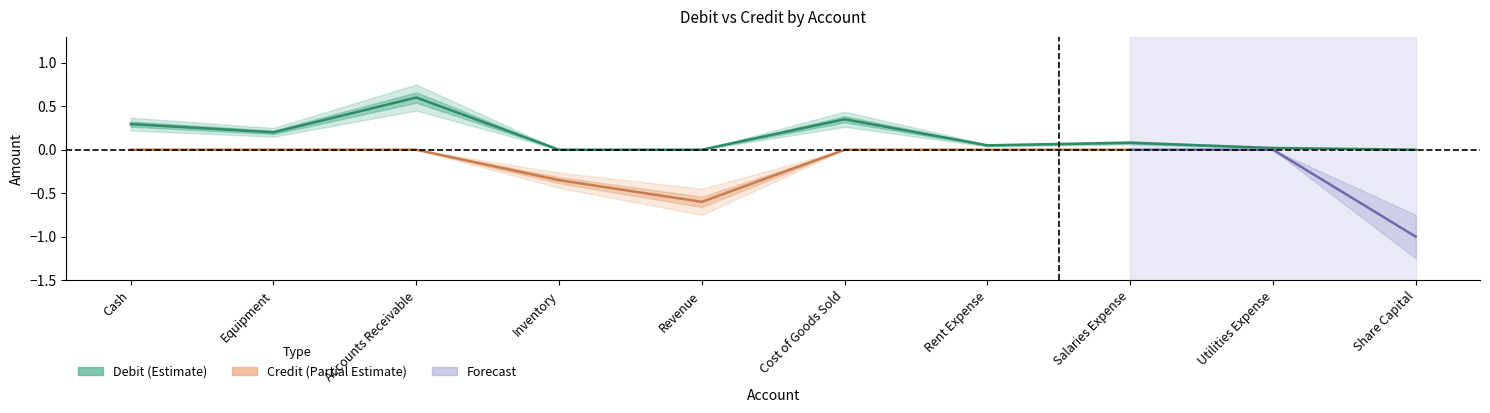

True or false: there are more than 1 points higher than both neighbors.

True